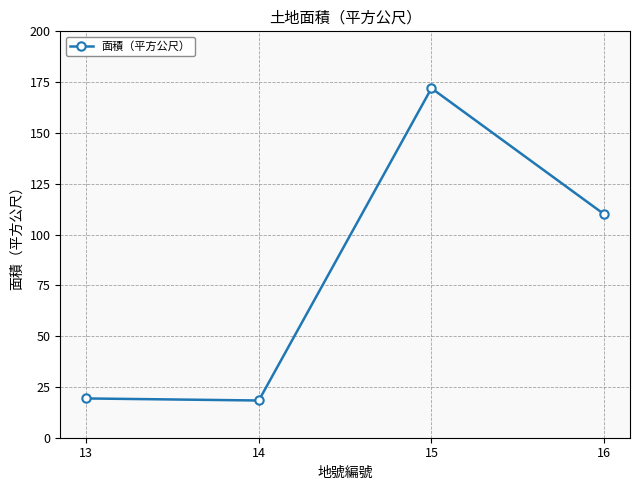

How many series are shown in this chart?

1